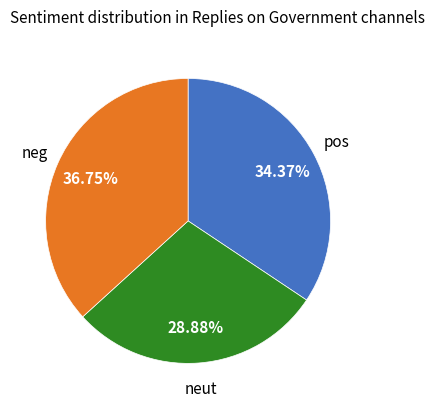

Does any single category account for the majority?

No